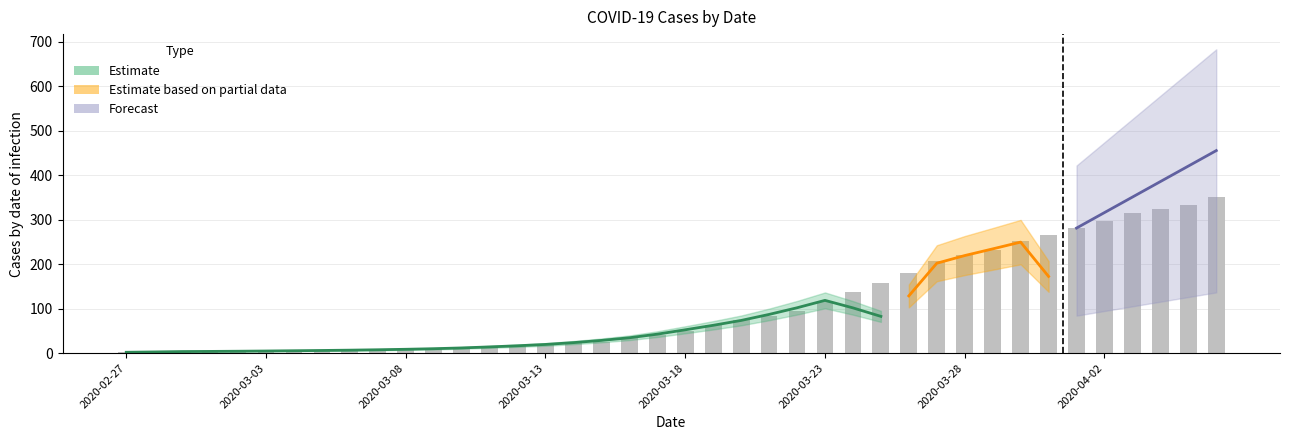

List the labels in order of value, largest first.

2020-04-06, 2020-04-05, 2020-04-04, 2020-04-03, 2020-04-02, 2020-04-01, 2020-03-31, 2020-03-30, 2020-03-29, 2020-03-28, 2020-03-27, 2020-03-26, 2020-03-25, 2020-03-24, 2020-03-23, 2020-03-22, 2020-03-21, 2020-03-20, 2020-03-19, 2020-03-18, 2020-03-17, 2020-03-16, 2020-03-15, 2020-03-14, 2020-03-13, 2020-03-12, 2020-03-11, 2020-03-10, 2020-03-09, 2020-03-08, 2020-03-07, 2020-03-06, 2020-03-05, 2020-03-04, 2020-03-03, 2020-03-02, 2020-03-01, 2020-02-29, 2020-02-28, 2020-02-27